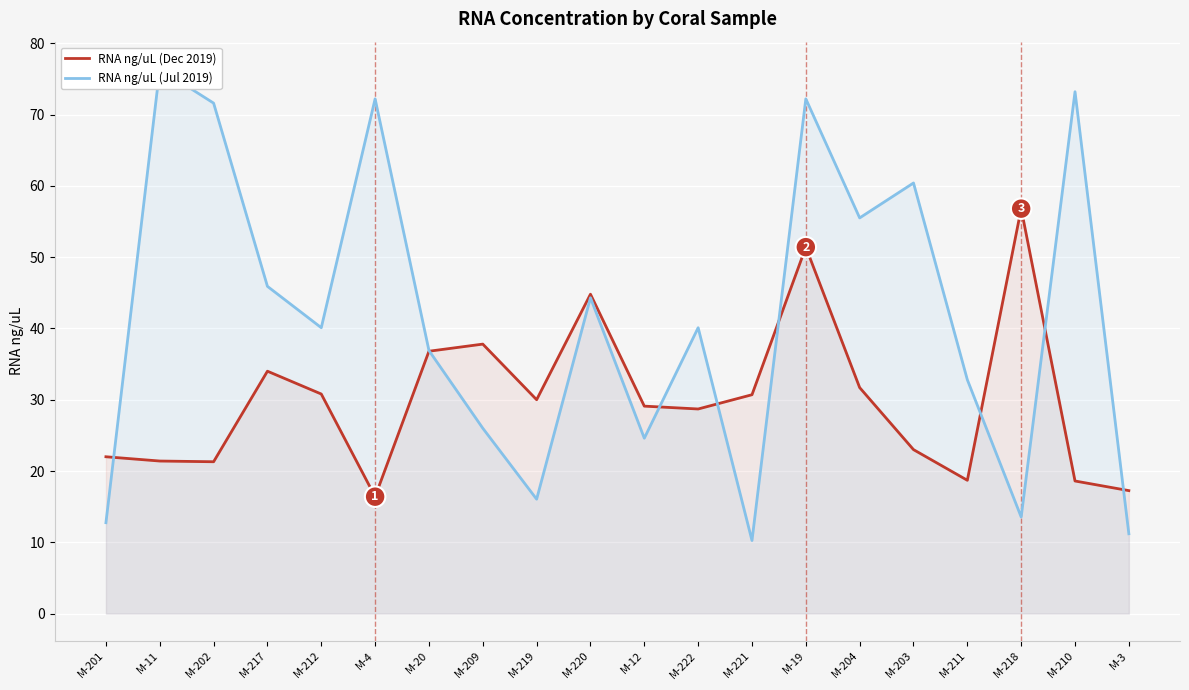

What is the highest value of the RNA ng/uL (Jul 2019) series?

76.4